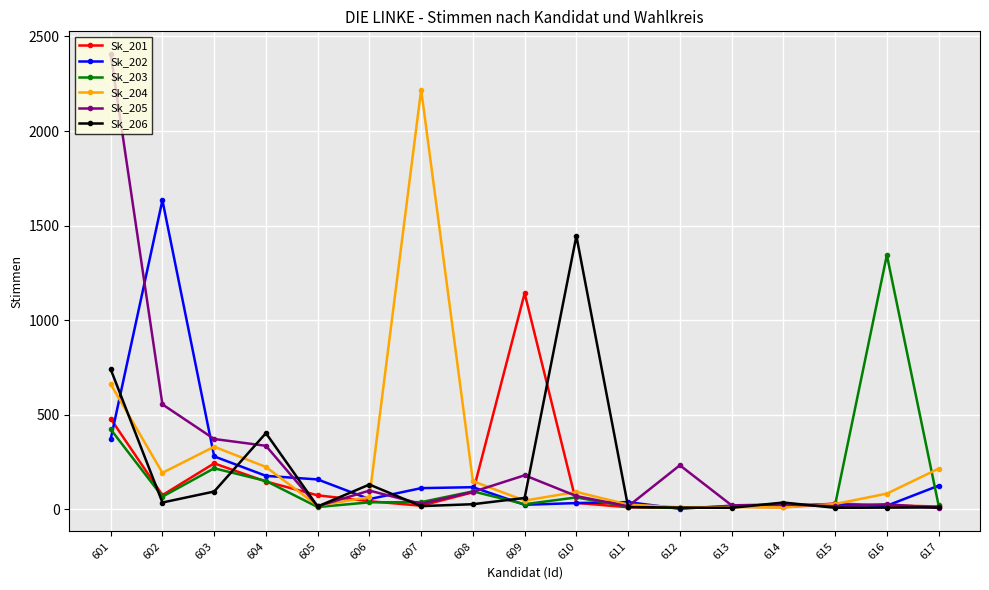

True or false: Sk_201 has more than 2 interior local peaks.

True